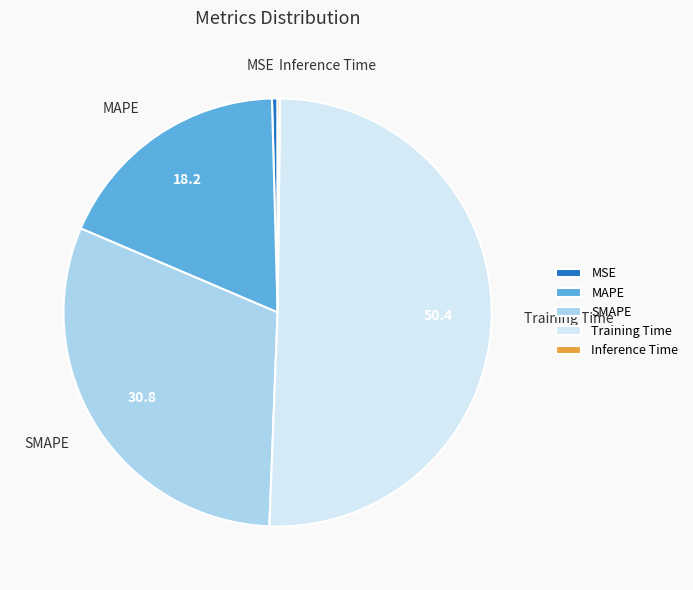

The MAPE slice represents 6% of the pie. True or false?

False